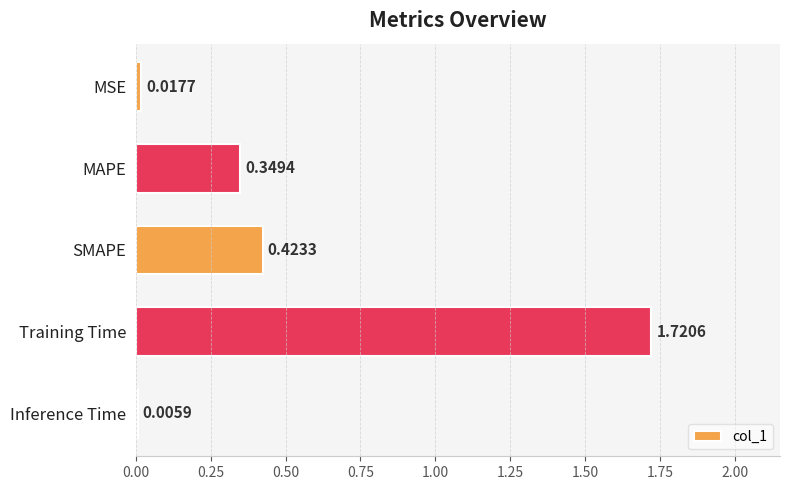

What is the sum of all values?

2.5